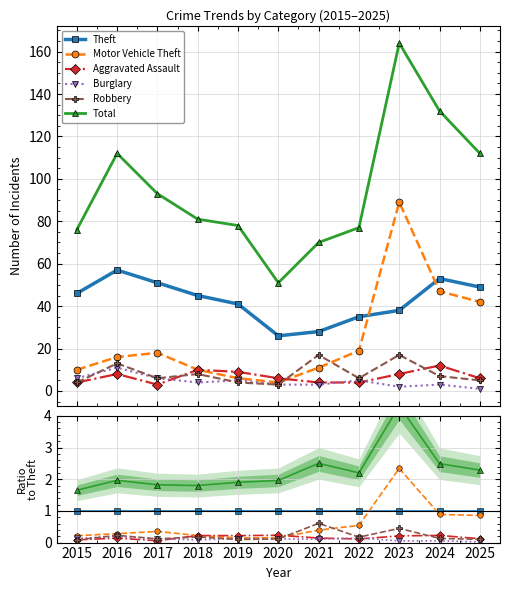

At which category does the chart reach its peak across all series?

2023